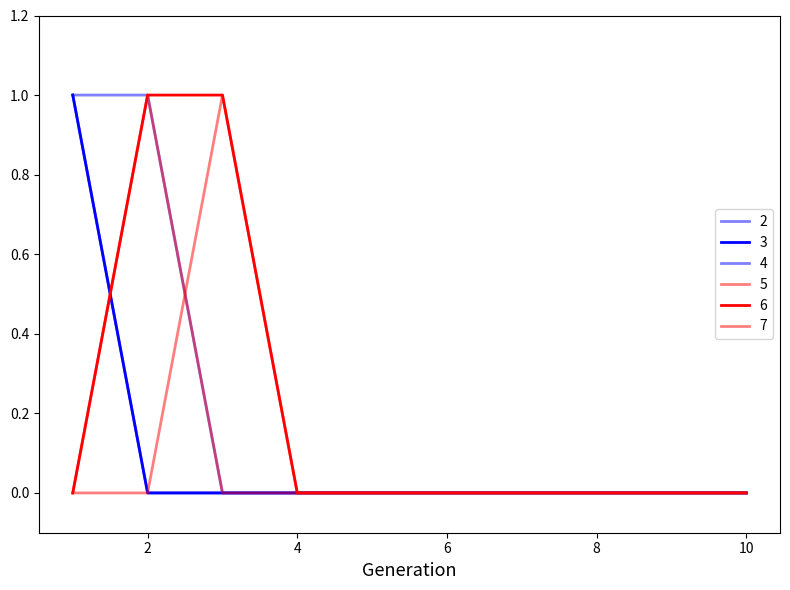

Is this an area chart (filled region under the line)?

No